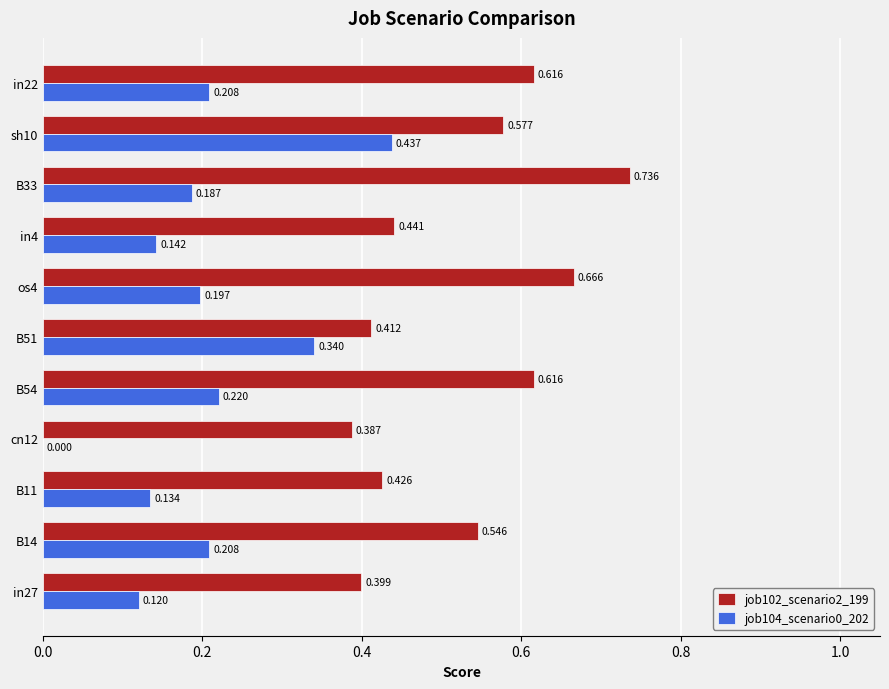

Count the number of categories in the chart.

11